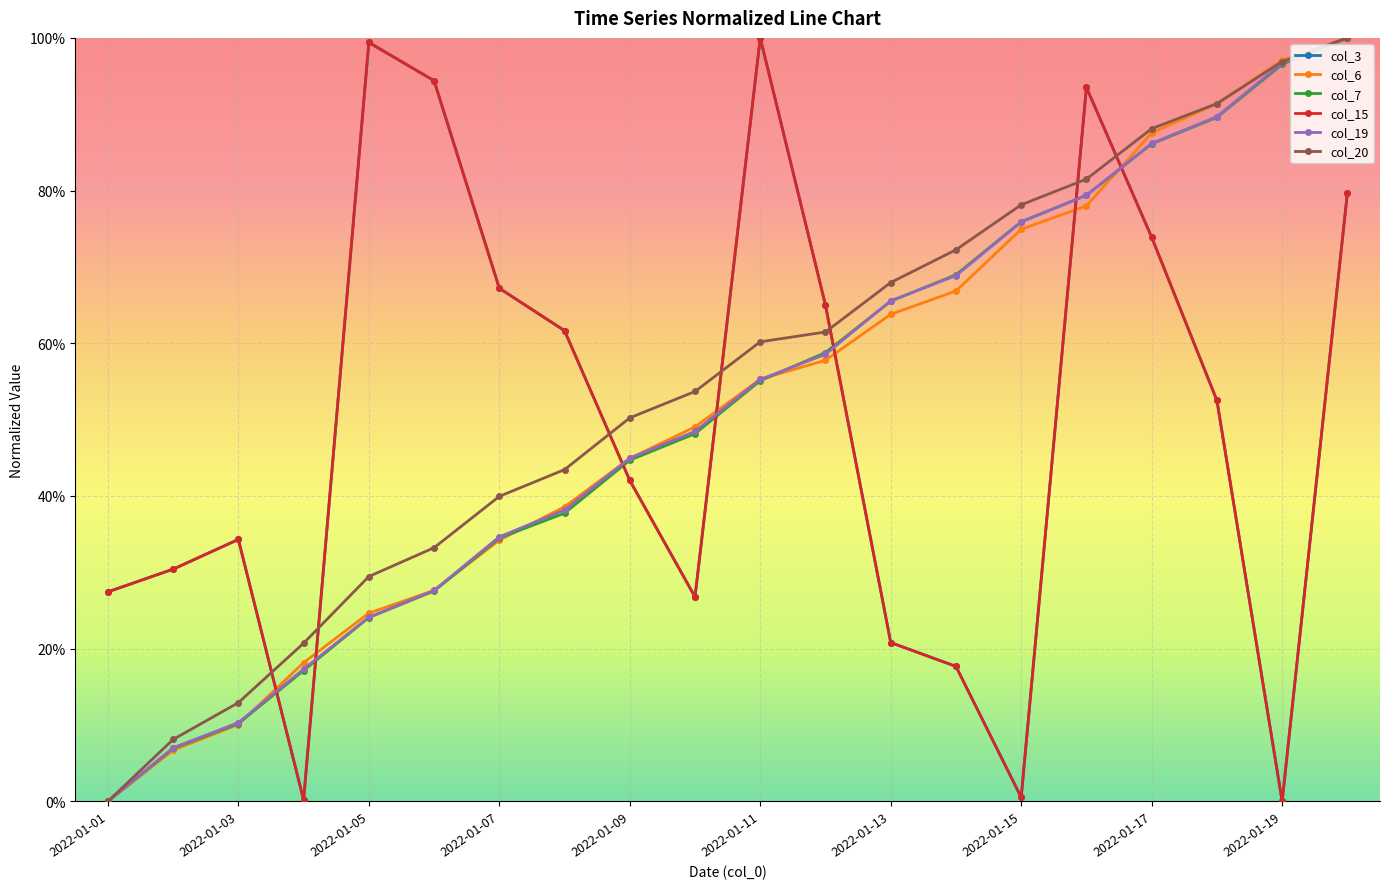

True or false: col_19 and col_20 cross at least once.

False